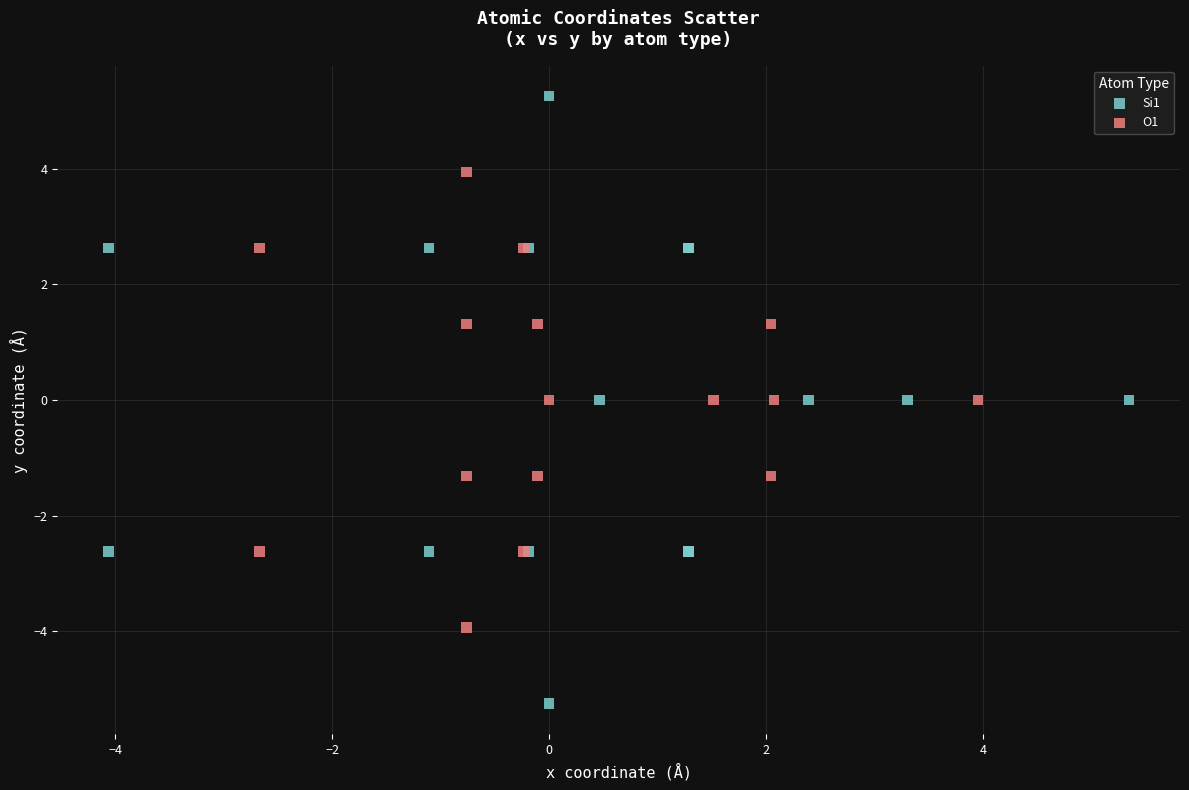

Which series has the largest Y range (max minus min)?

Si1